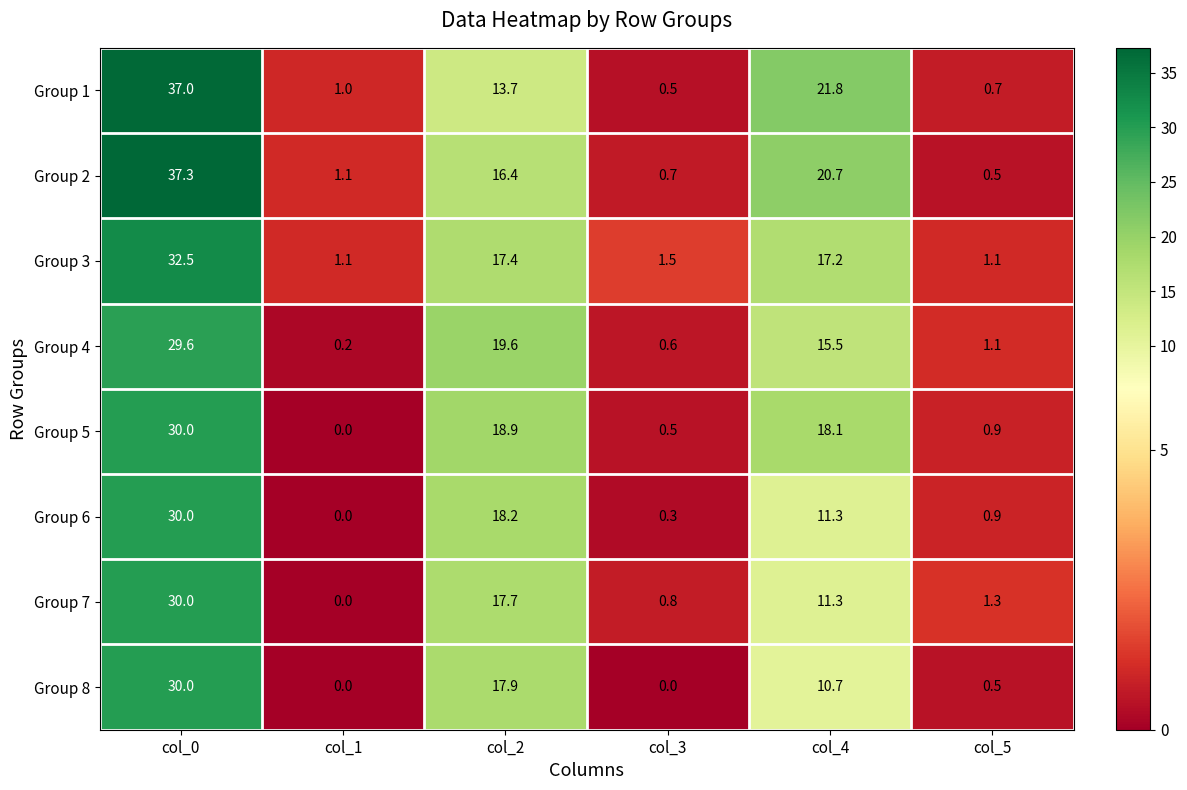

What is the maximum value for Group 6?

30.0